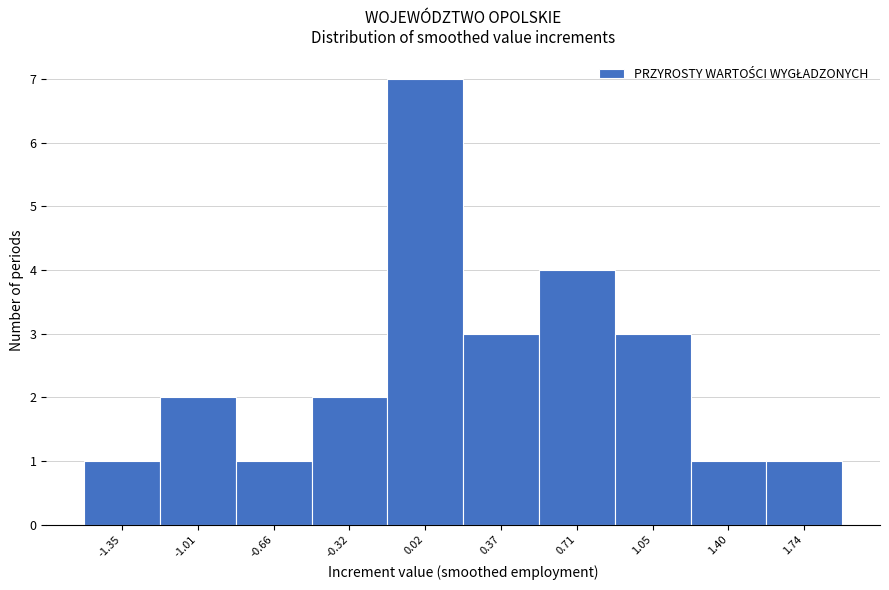

Which range on the x-axis has the tallest bar?

-0.15 to 0.20